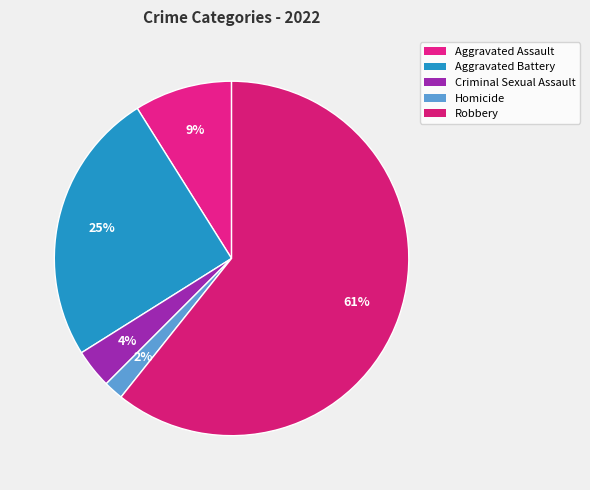

What is the smallest slice in the pie chart?

Homicide